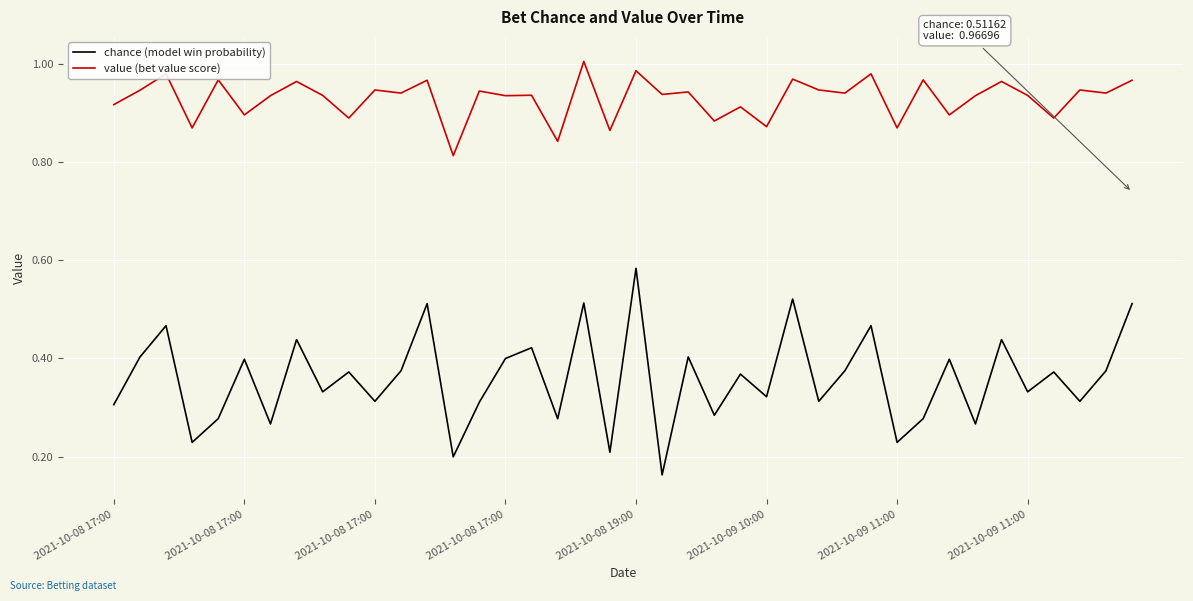

True or false: chance (model win probability) has more than 0 points higher than both neighbors.

True